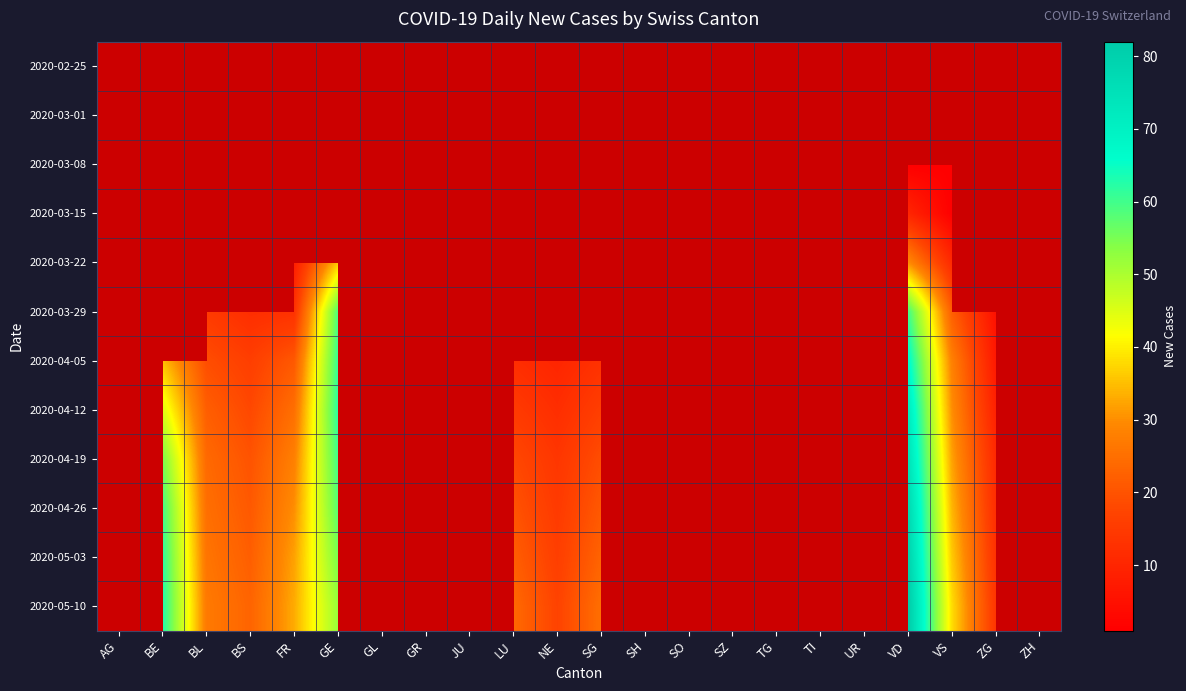

How many series are shown in this chart?

12